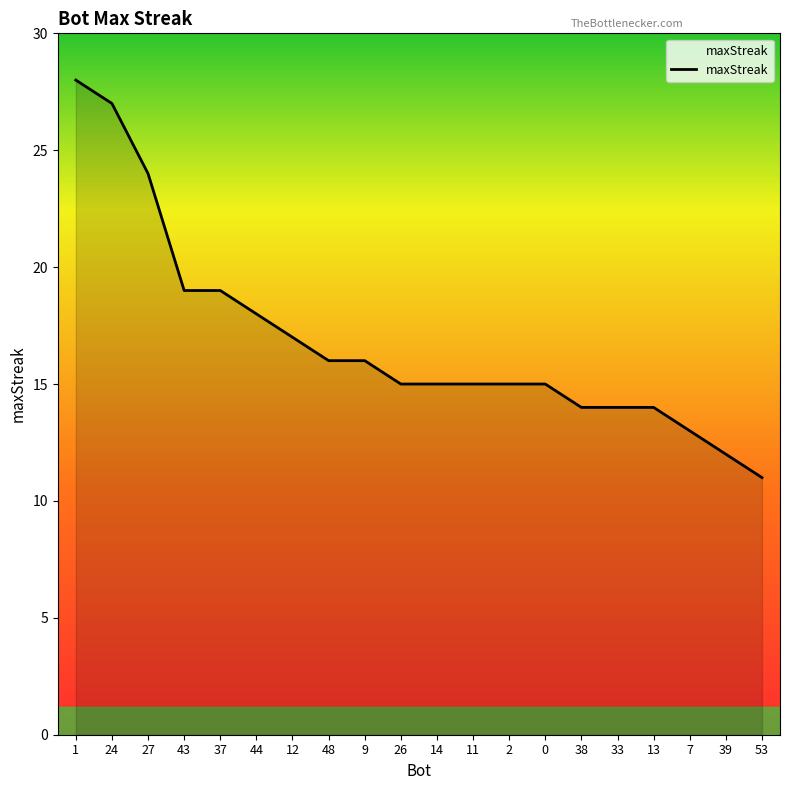

How many lines are shown in the chart?

1